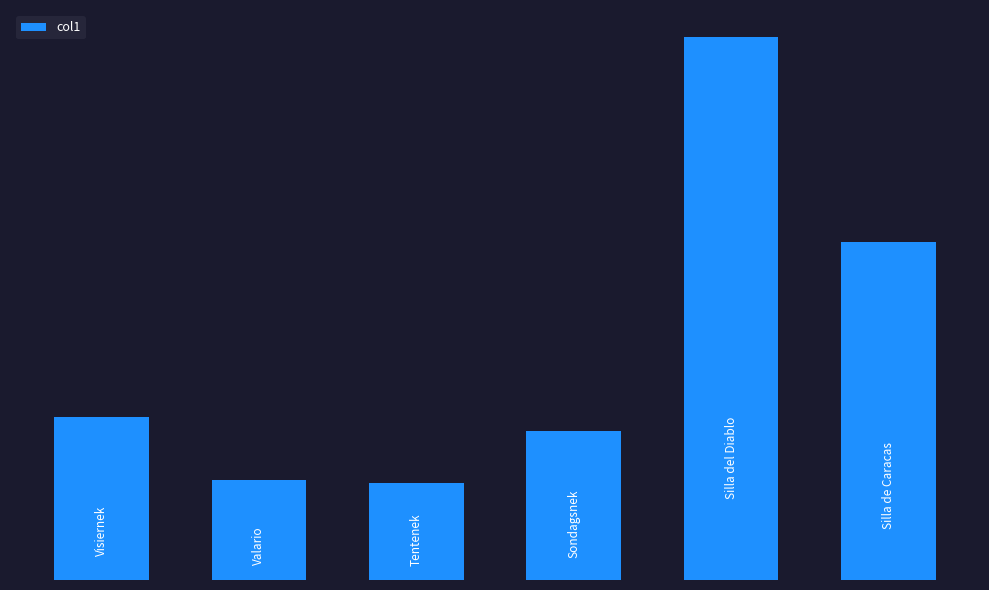

Are the bars horizontal?

No